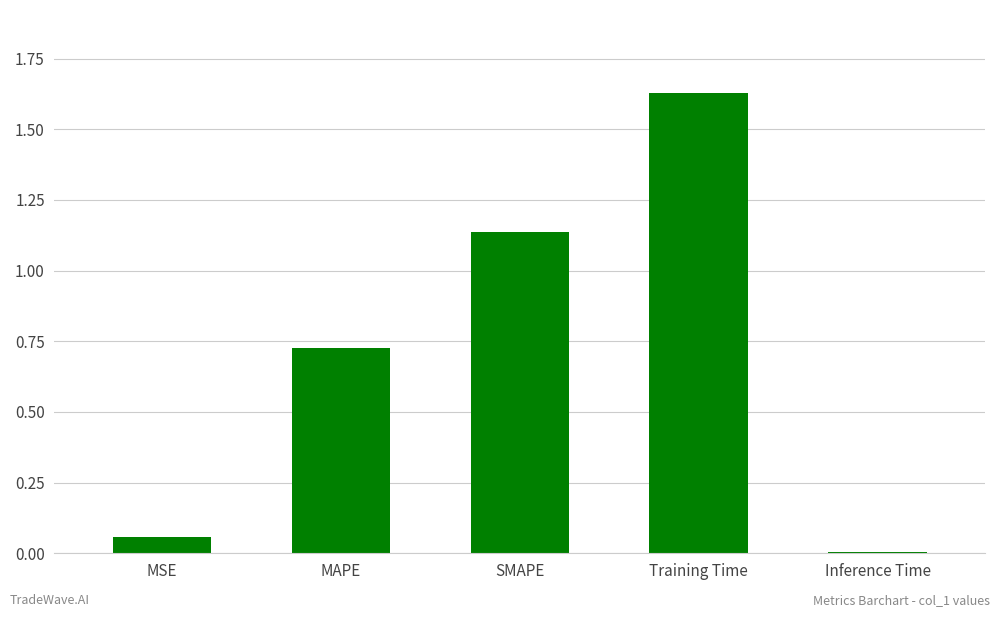

What position from the left is MAPE?

2